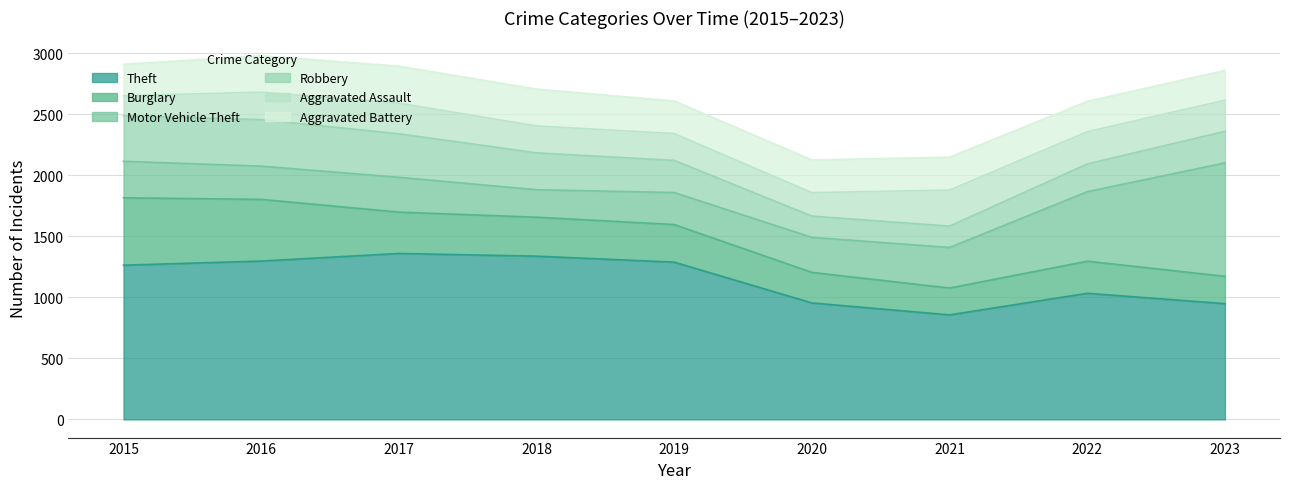

Rank the series at 2016 from lowest to highest value.

Aggravated Assault, Motor Vehicle Theft, Aggravated Battery, Robbery, Burglary, Theft